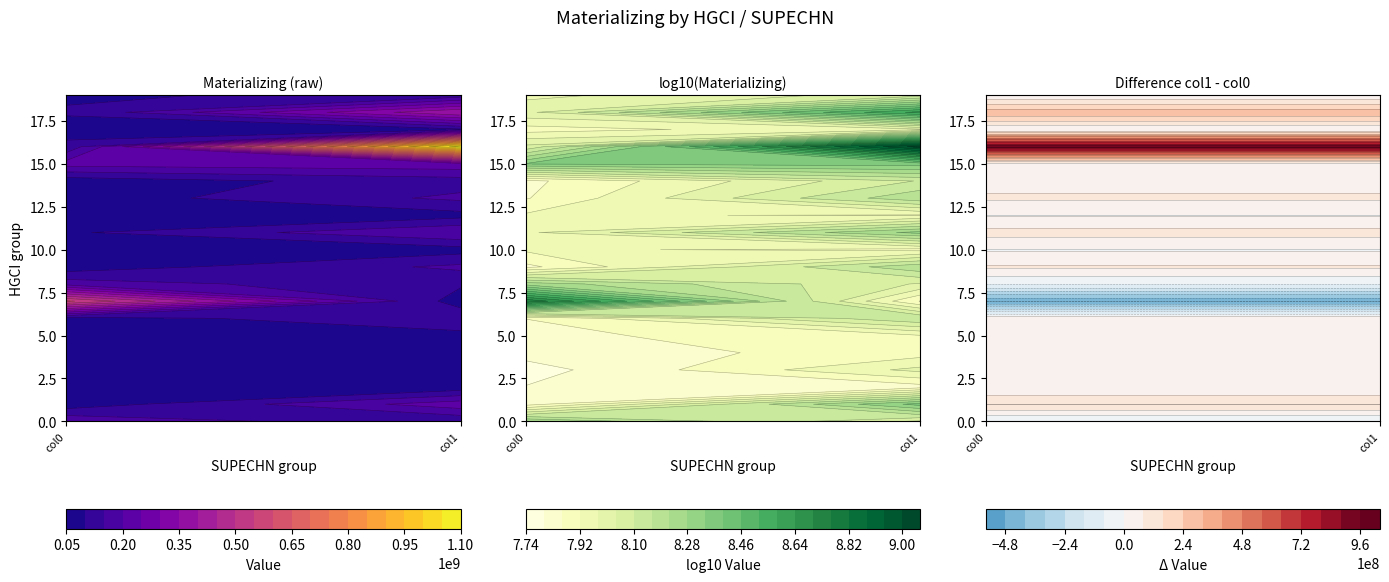

What is the average value of the 1 series?

186072211